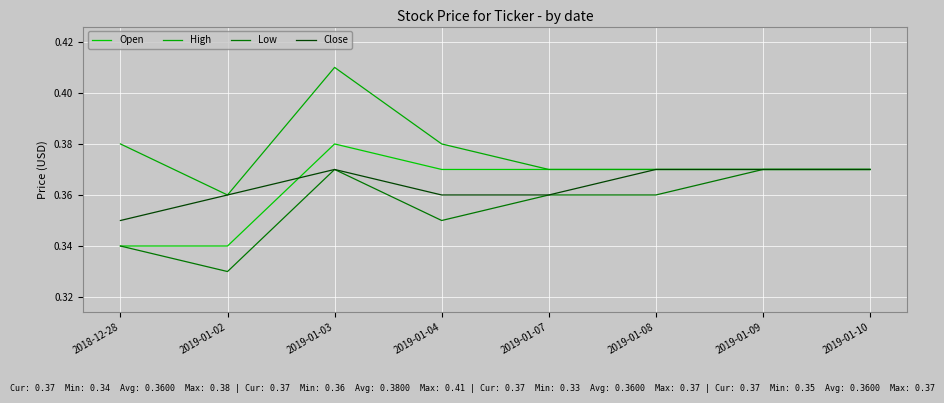

Is this an area chart (filled region under the line)?

No